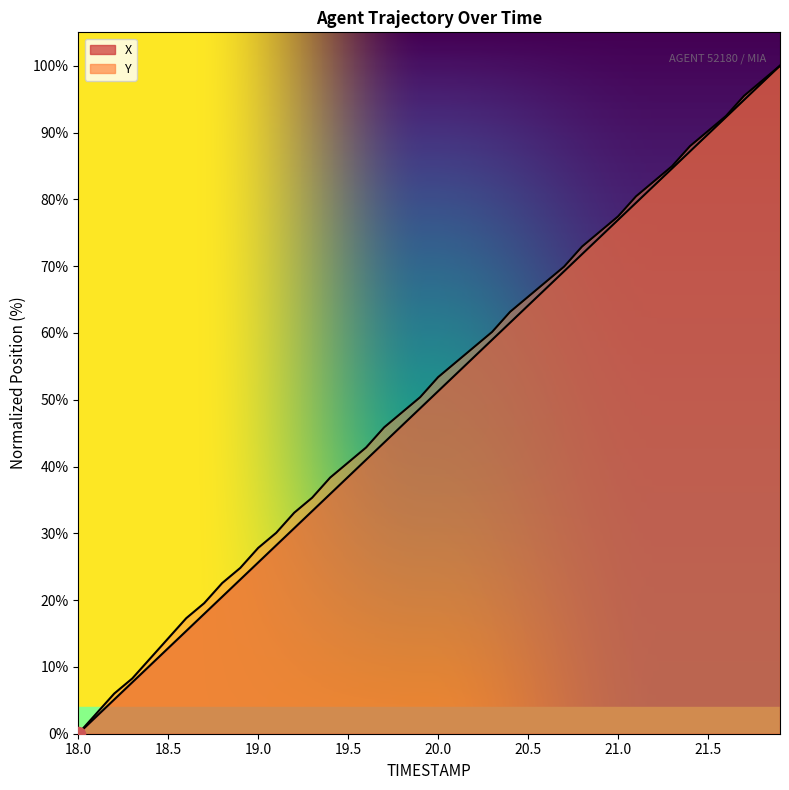

True or false: X and Y cross at least once.

False